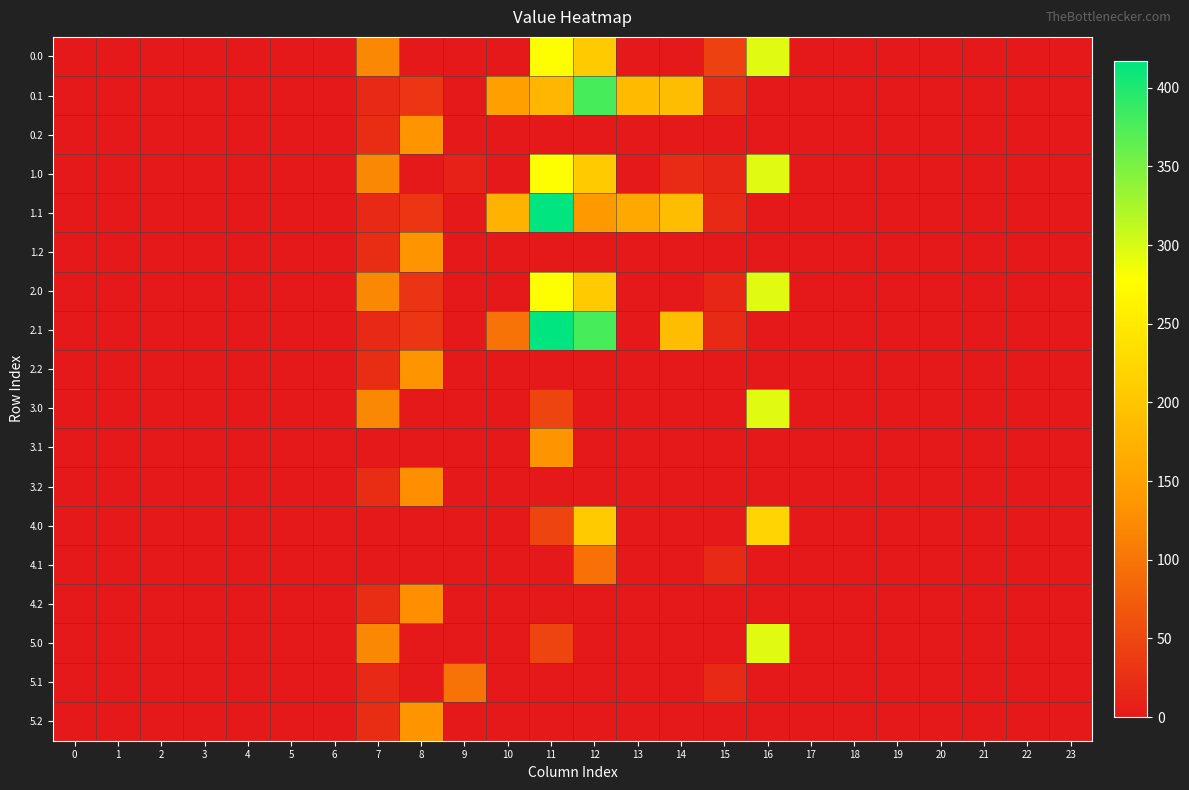

At which category is the sum across all series the highest?

11